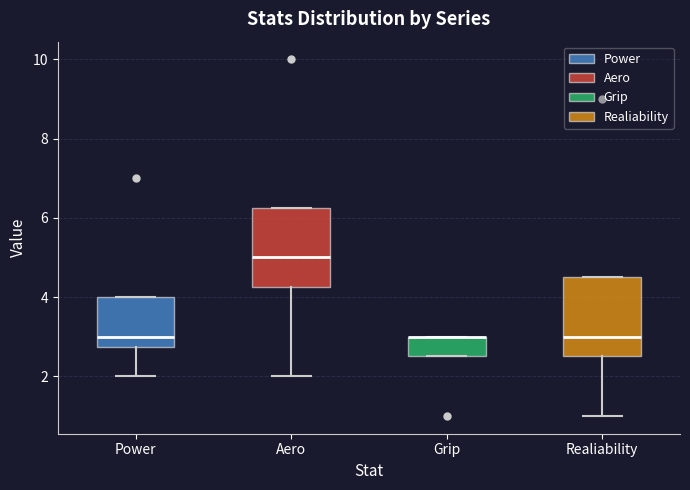

Reading left to right, transcribe this box plot: for each box, give where its median line is, the range the box spans, and where its two whiskers end, as read against the y-axis. The values are not printed on the chart, so give them approximately, as read against the axis.

Power: median 3.0, box 2.8 to 4.0, whiskers 2.0 to 4.0
Aero: median 5.0, box 4.2 to 6.2, whiskers 2.0 to 6.2
Grip: median 3.0 (drawn on the box's upper edge), box 2.6 to 3.0, whiskers 2.6 to 3.0
Realiability: median 3.0, box 2.6 to 4.6, whiskers 1.0 to 4.6